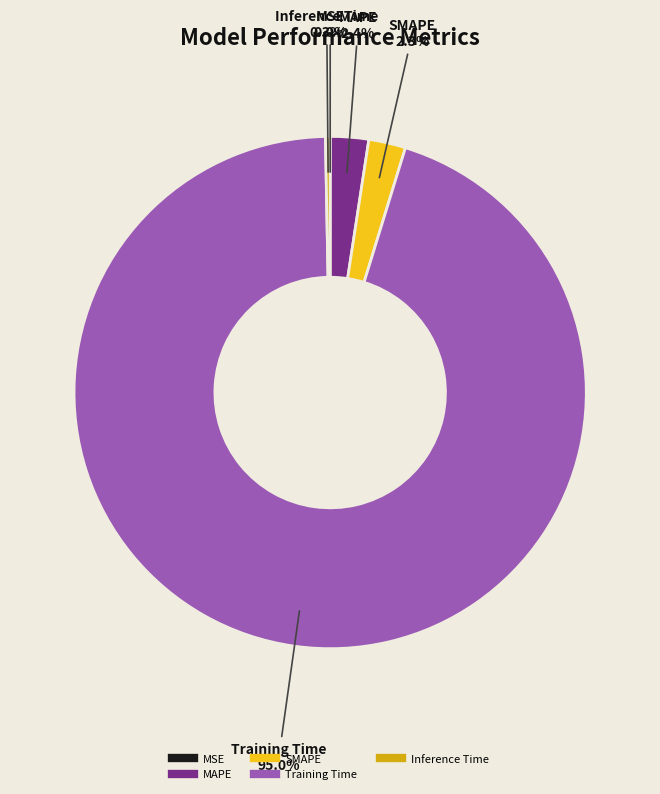

What is the largest slice in the pie chart?

Training Time